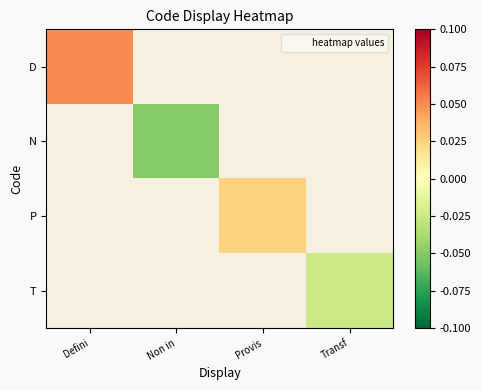

At how many categories does at least one series exceed 0?

2